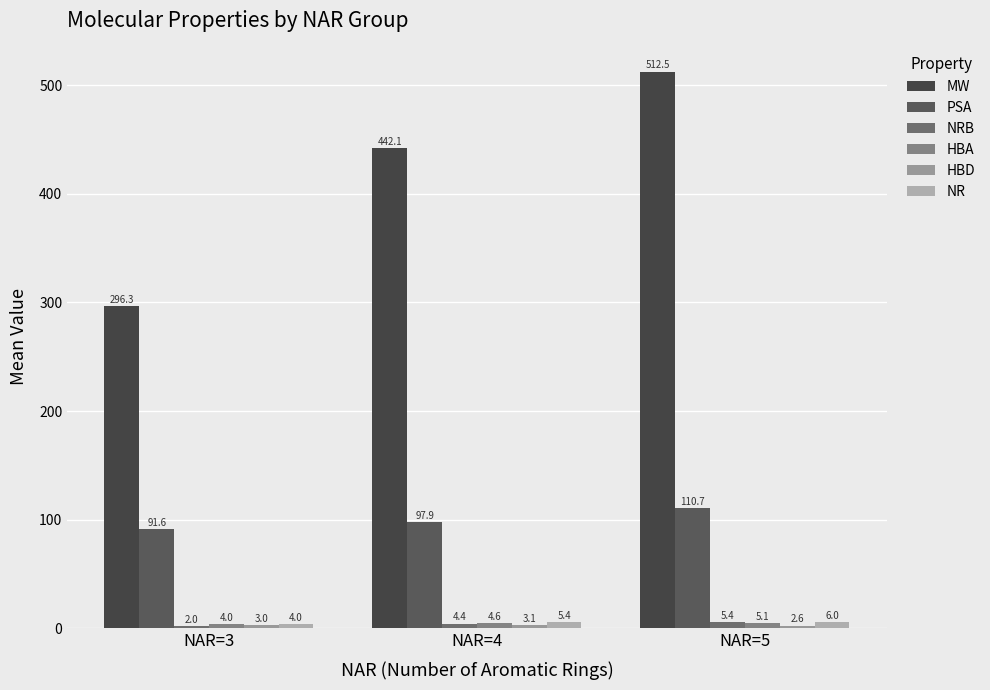

At which category is the sum across all series the highest?

NAR=5